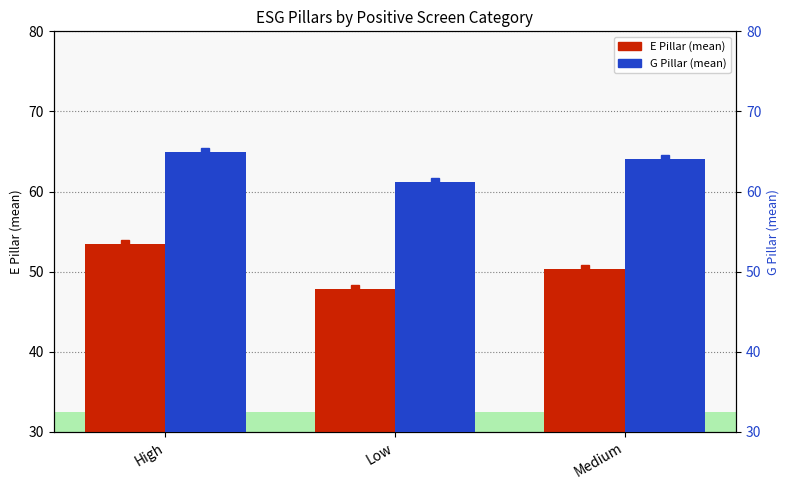

Reading left to right, list all the values displayed in this chart.

E Pillar: 53.5	47.8	50.3
G Pillar: 64.9	61.2	64.0